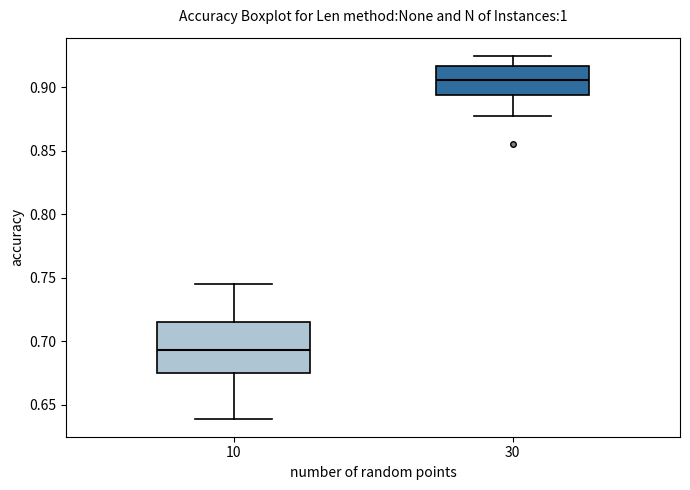

Reading left to right, read every box against the y-axis: the position of its median line, the range the box covers, and the ends of its whiskers. The values are not printed on the chart, so give them approximately, as read against the axis.

10: median 0.695, box 0.675 to 0.715, whiskers 0.640 to 0.745
30: median 0.905, box 0.895 to 0.915, whiskers 0.875 to 0.925